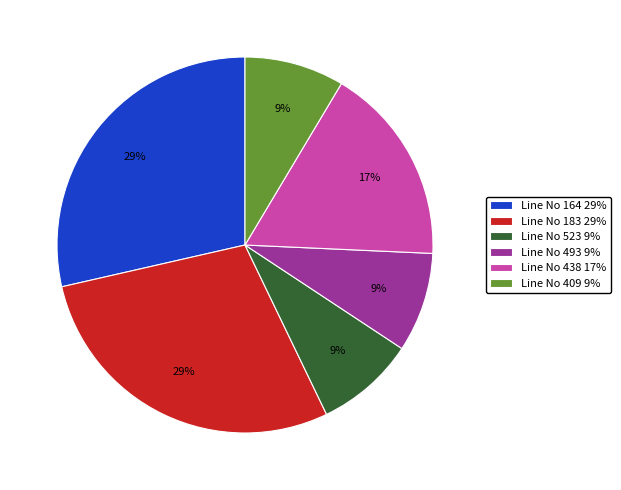

To the nearest percent, what is the difference between the largest and smallest slice percentages?

20%